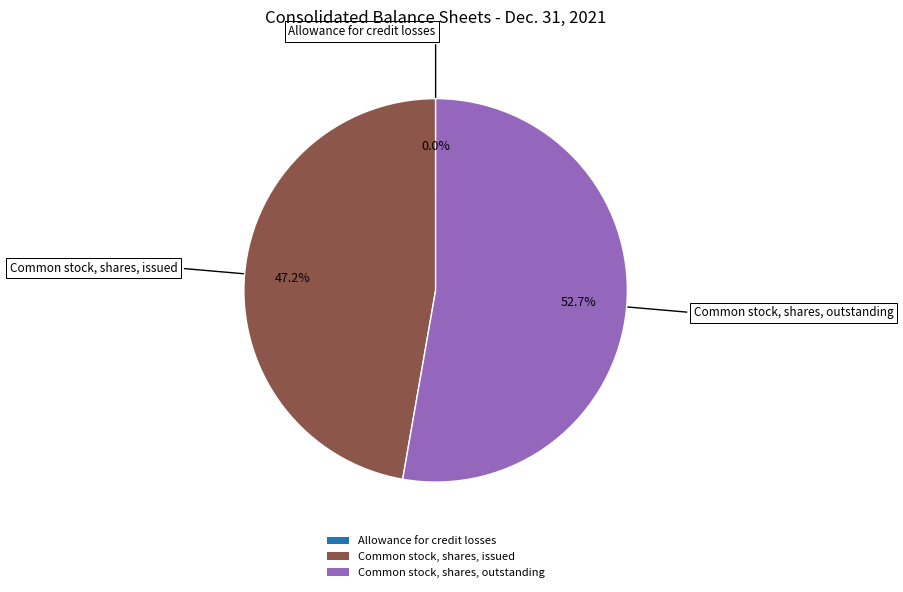

Which category accounts for the majority?

Common stock, shares, outstanding